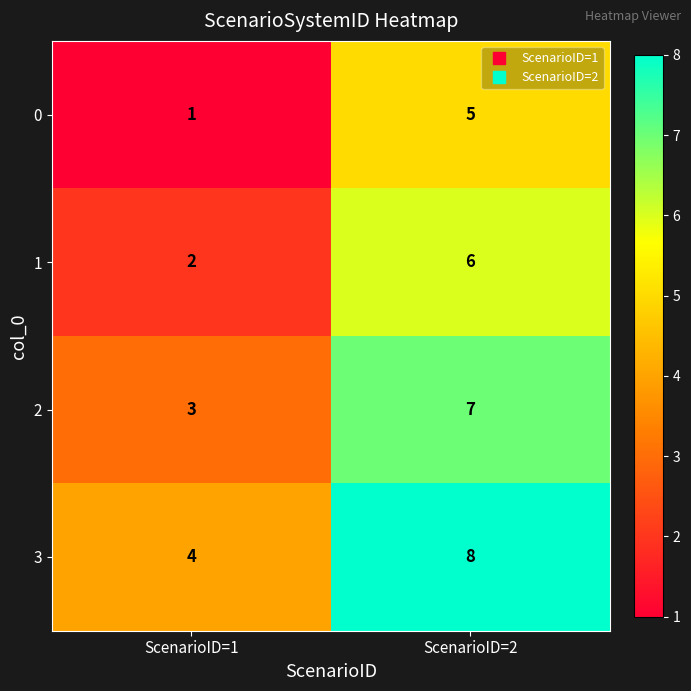

At which category is the sum across all series the highest?

ScenarioID=2